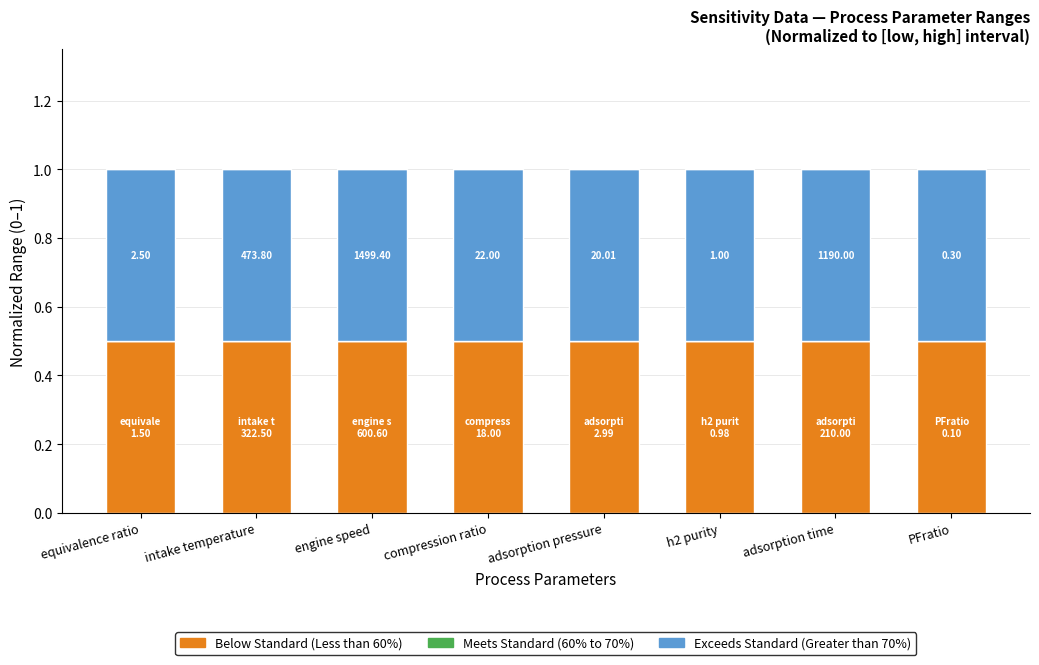

What is the total value across all series at compression ratio?

1.0